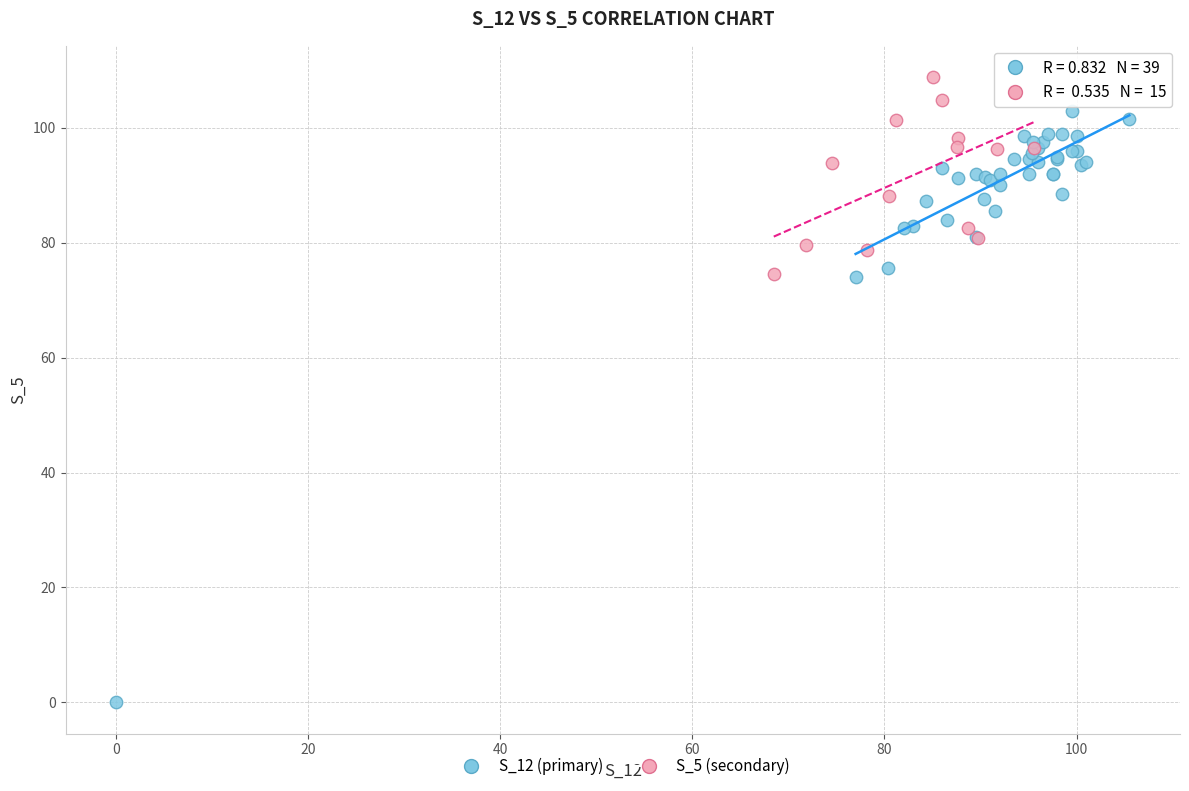

Which series has the widest spread of Y values?

S_12 (primary)